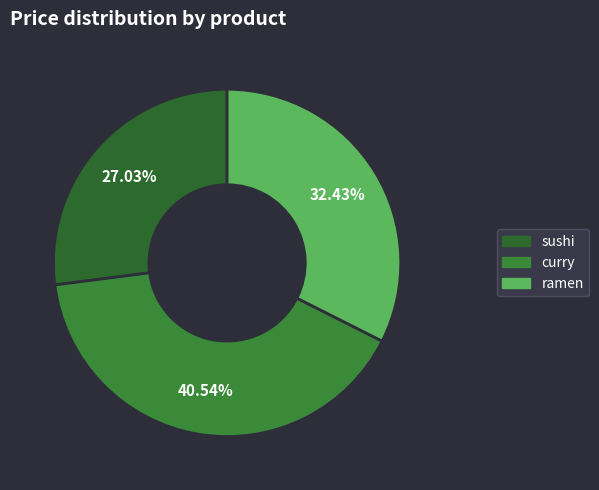

Which category has the biggest portion of the pie?

curry